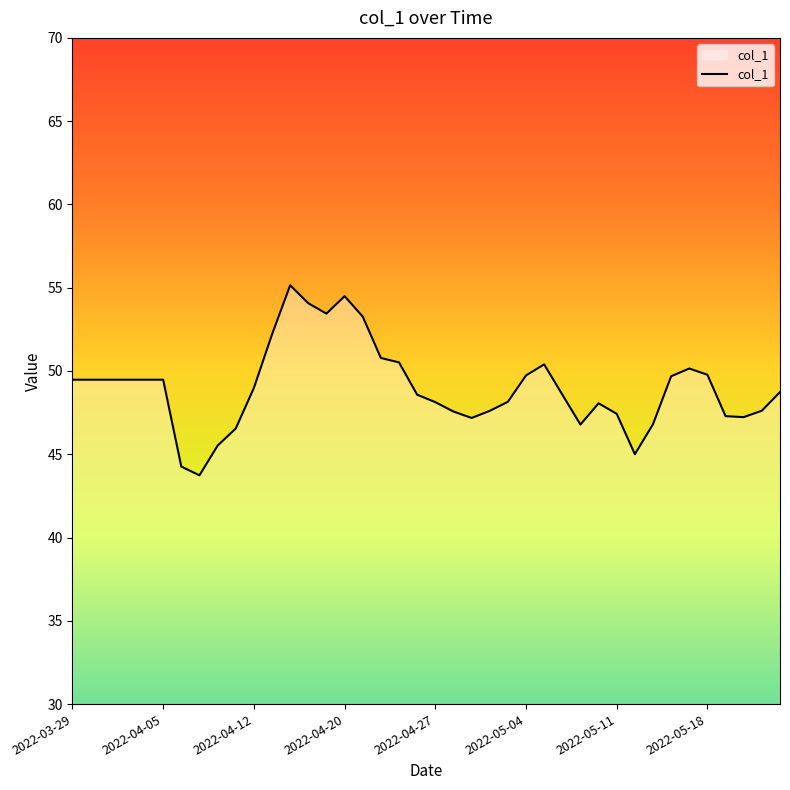

What is the minimum value shown in the chart?

43.7